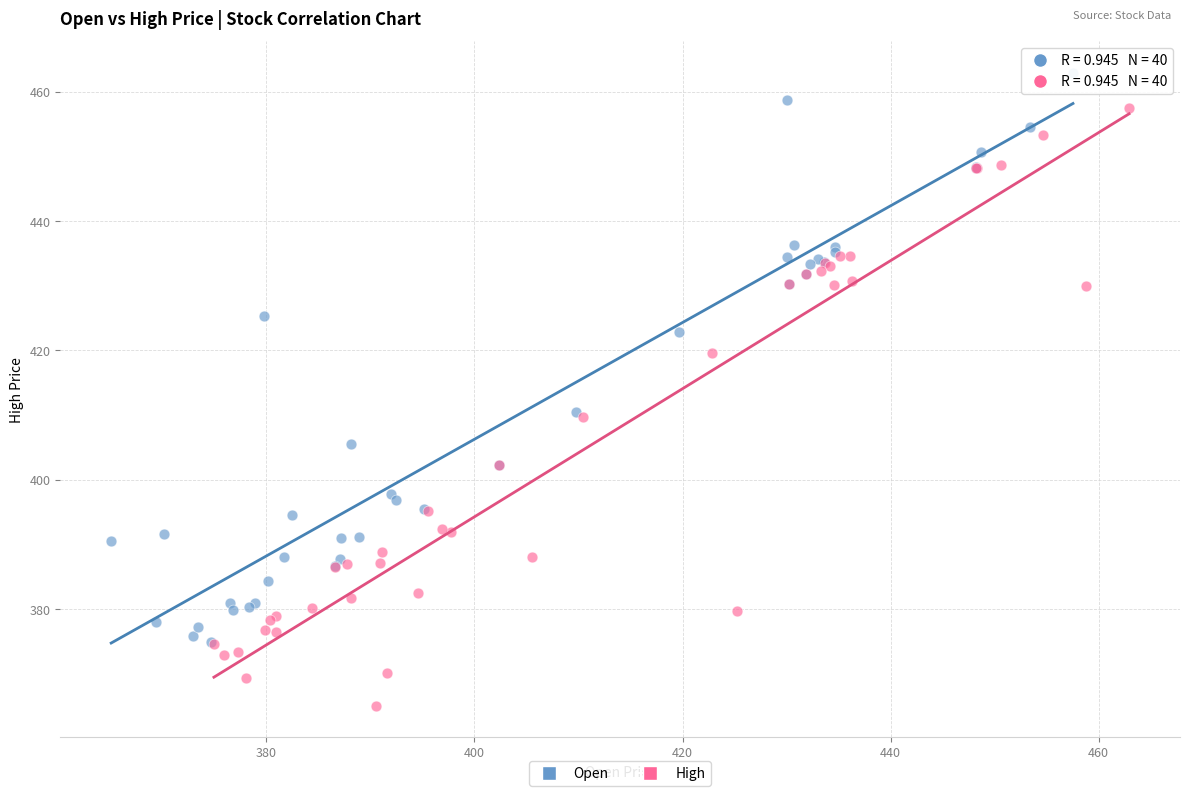

What are all the series names shown in the legend?

Open, High